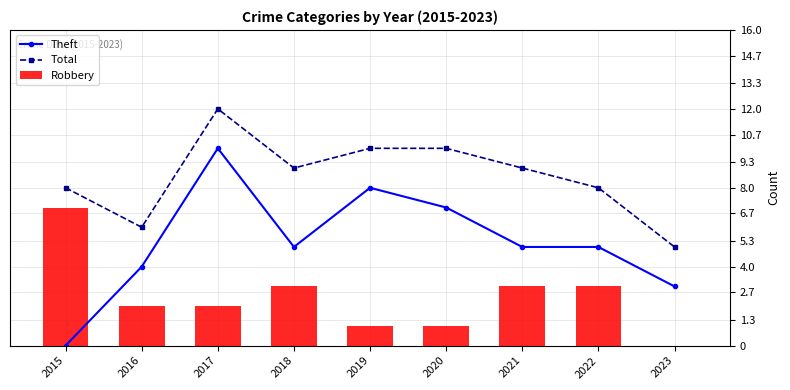

Which series has the largest total across all categories?

Total